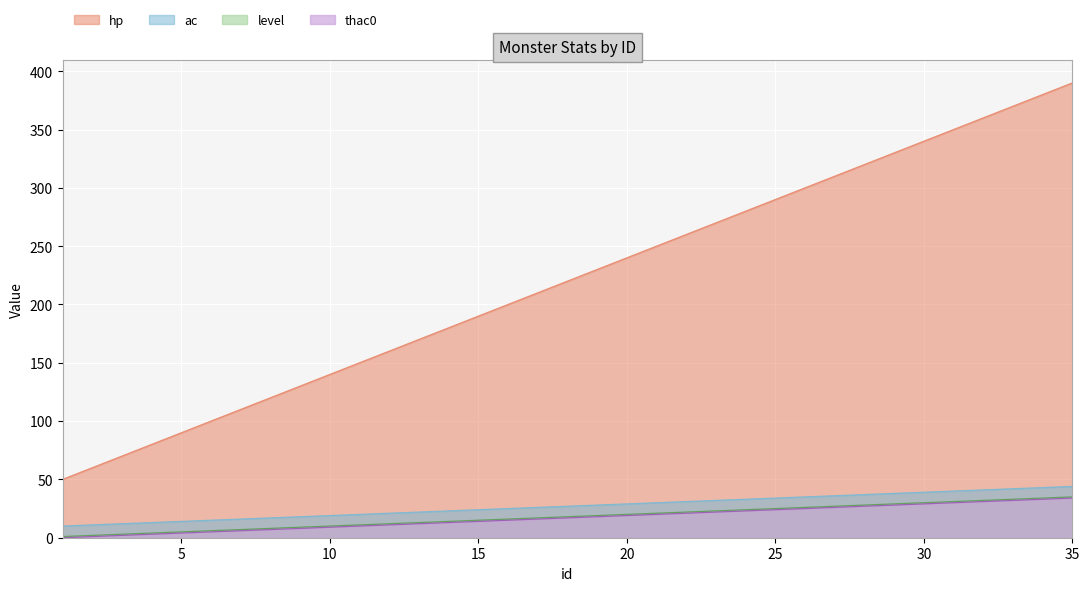

What is the difference between the level values at 2 and 15?

130